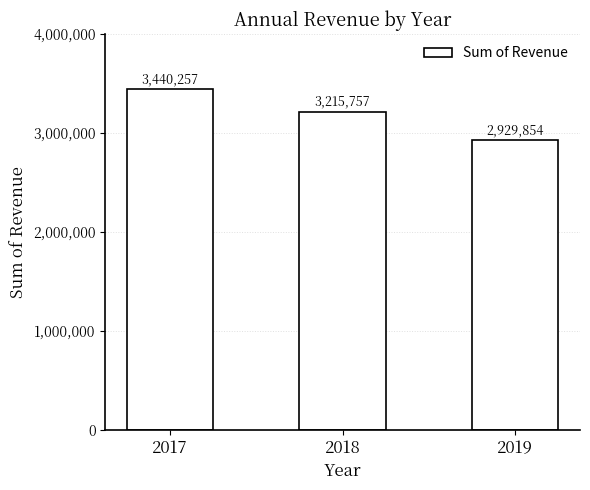

What is the value of the 3rd bar from the left?

2929854